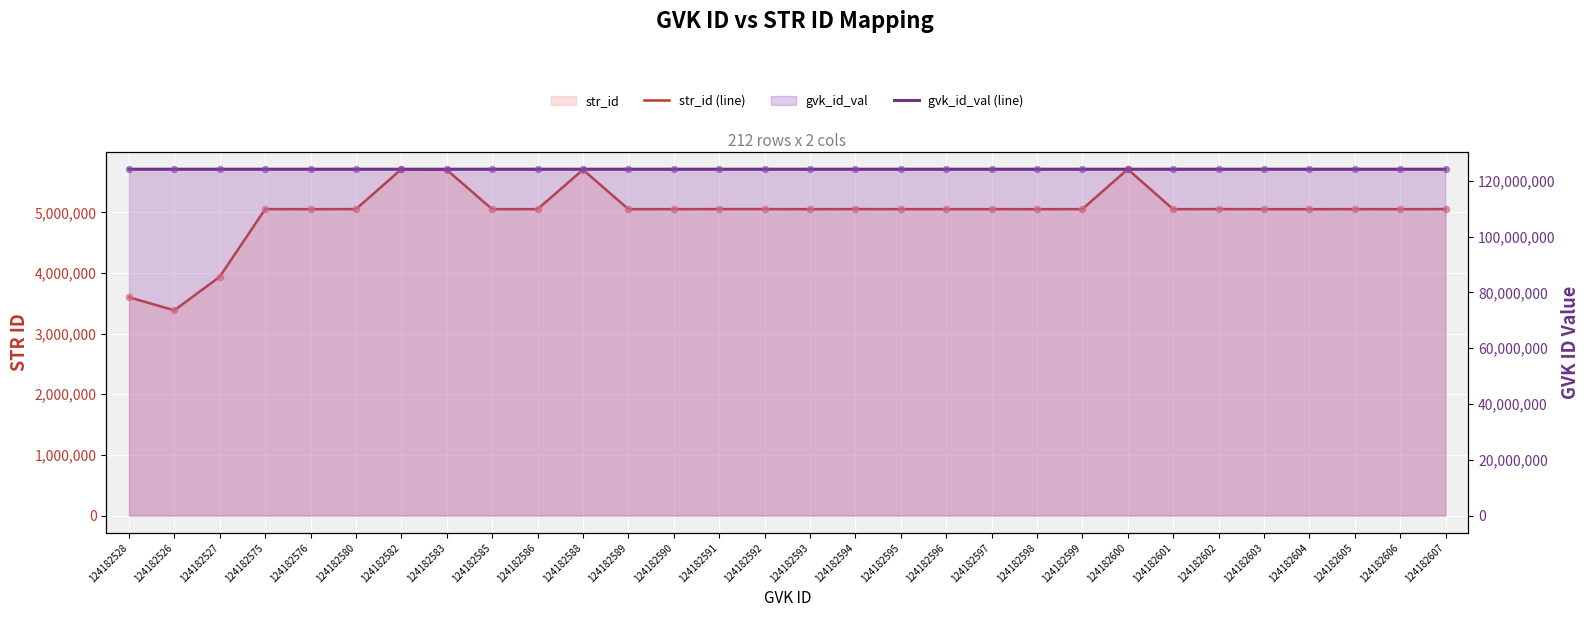

Is the value of str_id (line) at 124182580 greater than the value of gvk_id_val (line) at 124182588?

No